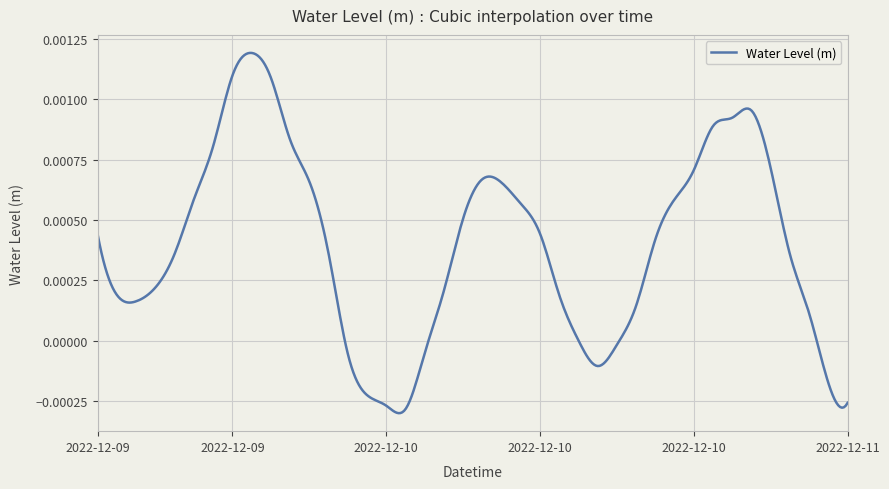

How many lines are shown in the chart?

1